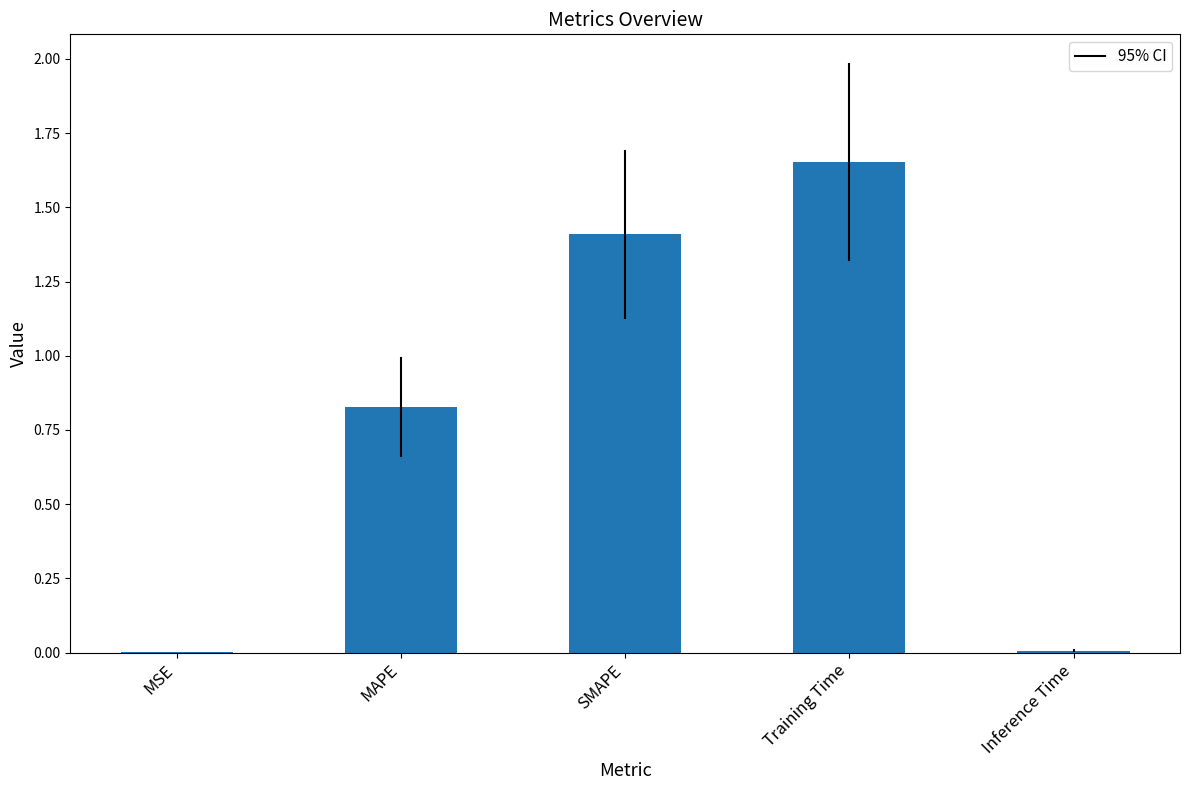

The value at SMAPE is 2.3. True or false?

False